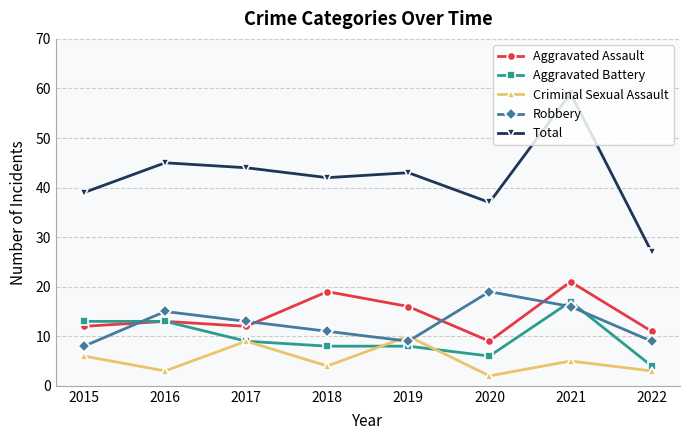

What is the difference between the second highest and minimum values in the Aggravated Assault series?

10